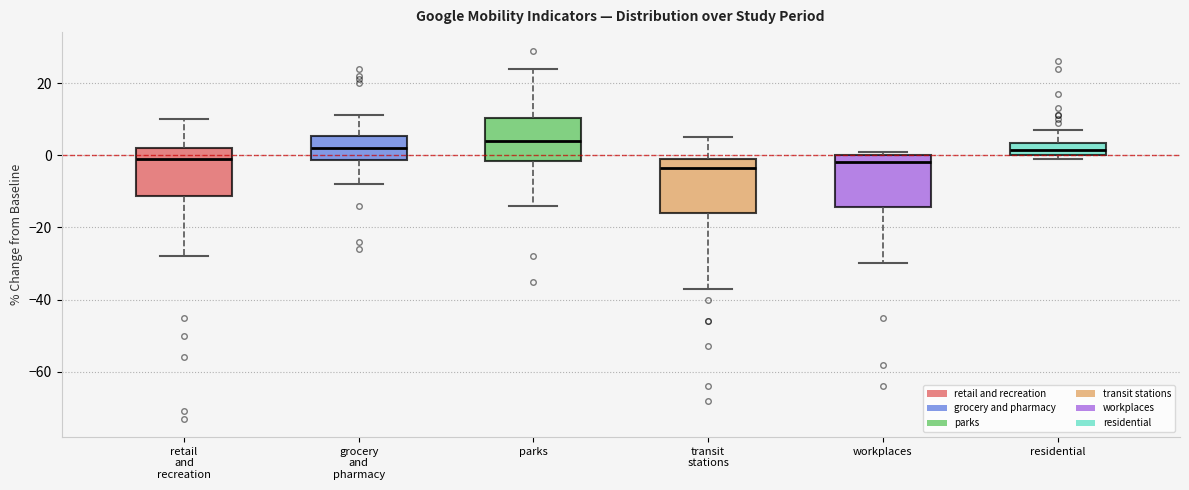

Where is the lower edge of the box for workplaces on the y-axis? The values are not printed on the chart, so give them approximately, as read against the axis.

-14